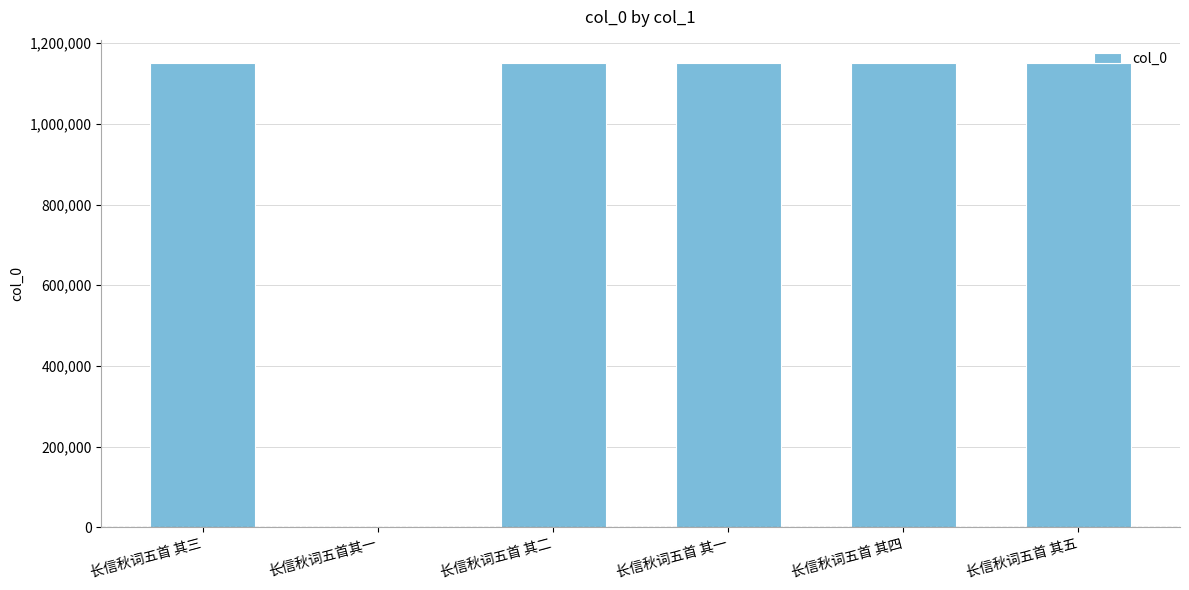

The chart shows a value of 1151249 at 长信秋词五首 其四. True or false?

True